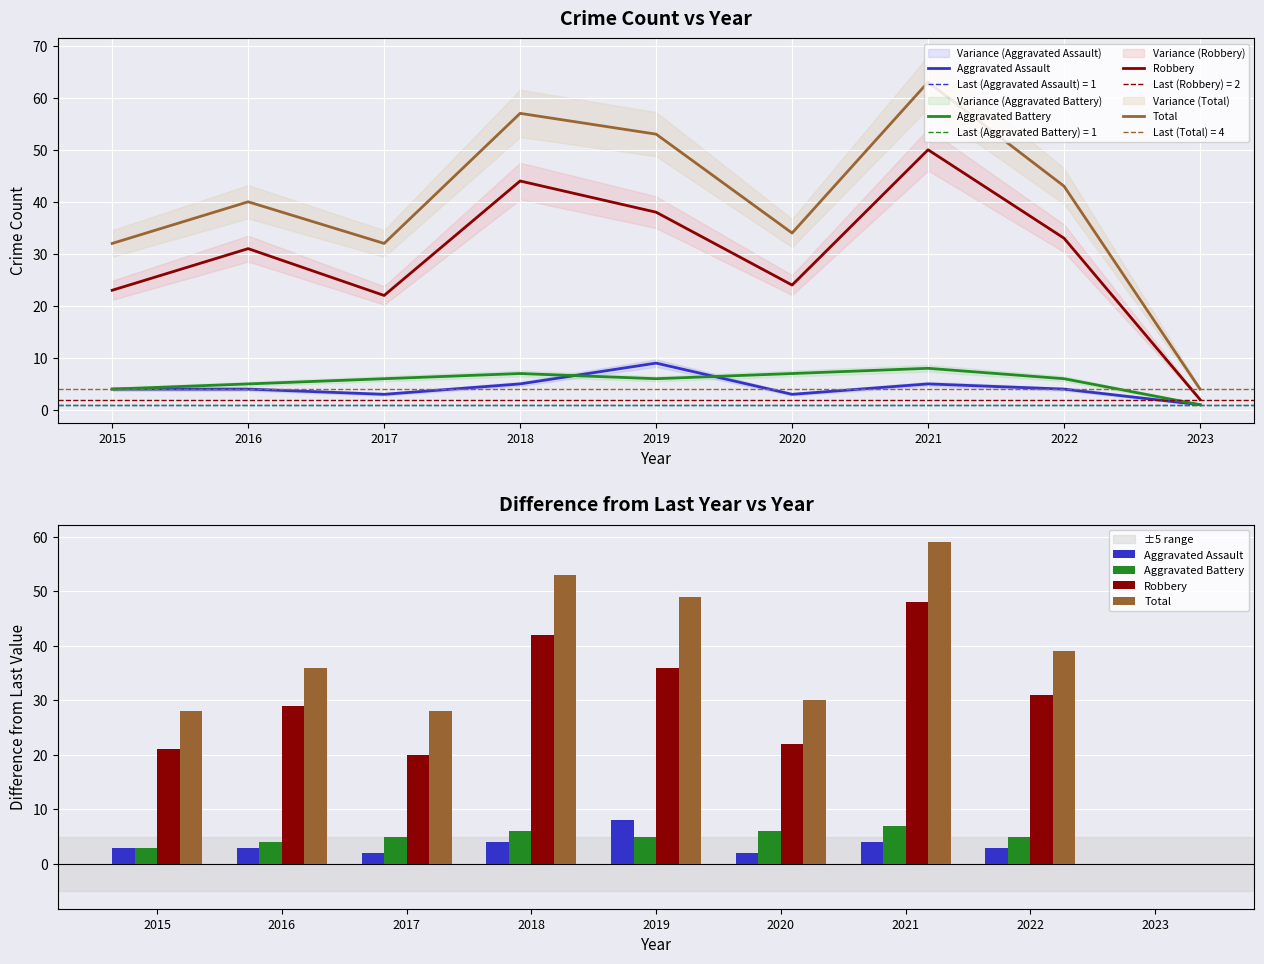

Between 2015 and 2019, which series saw the biggest shift?

Total